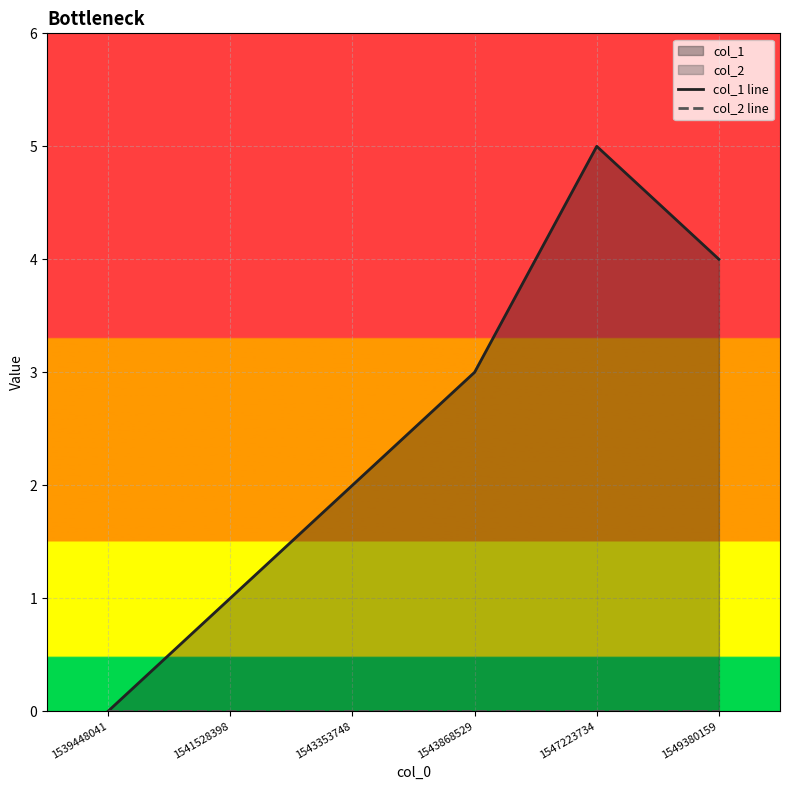

Rank the series by their maximum value, from highest to lowest.

col_1 line, col_2 line